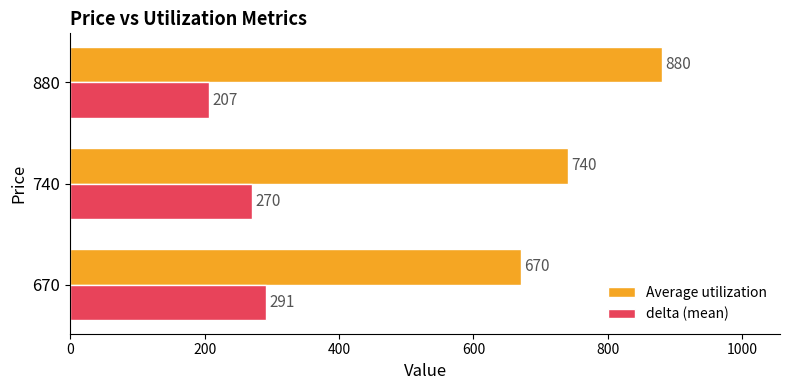

Count the delta (mean) values in the range 207 to 291.

3